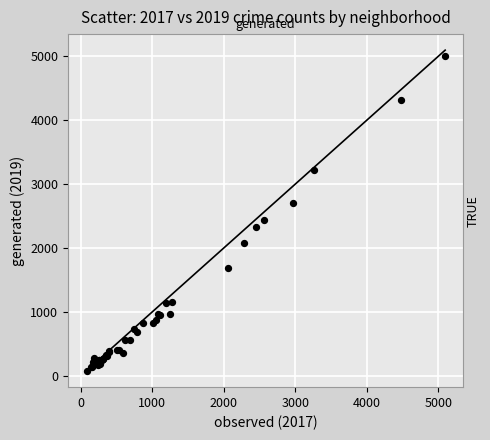

What Y value in the scatter plot is closest to 2542?

2441